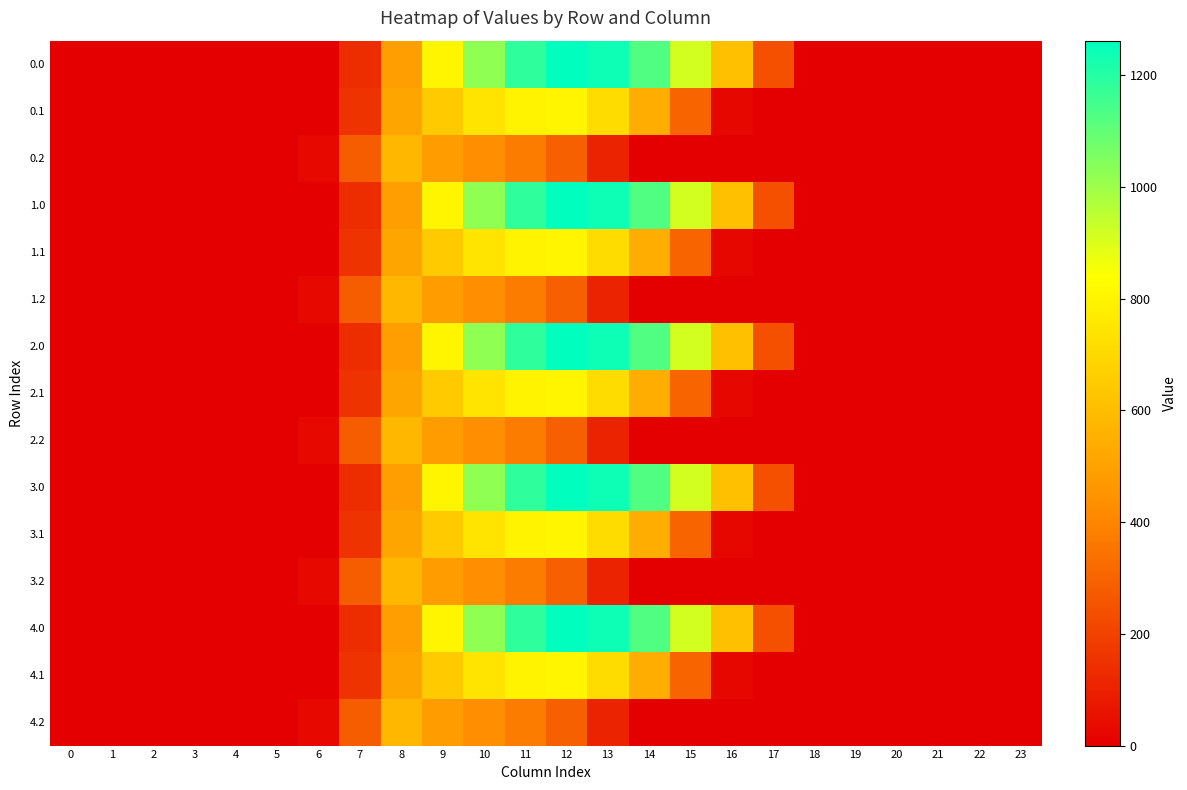

Reading right to left, extract all data points from this chart.

0.0: 23=0.0	22=0.0	21=0.0	20=0.0	19=0.0	18=0.0	17=243.5	16=613.0	15=911.8	14=1128.6	13=1237.4	12=1261.6	11=1185.2	10=1023.2	9=804.0	8=489.3	7=134.3	6=0.0	5=0.0	4=0.0	3=0.0	2=0.0	1=0.0	0=0.0
0.1: 23=0.0	22=0.0	21=0.0	20=0.0	19=0.0	18=0.0	17=0.0	16=26.8	15=301.4	14=544.1	13=715.3	12=806.9	11=800.2	10=742.1	9=646.9	8=514.8	7=153.2	6=0.0	5=0.0	4=0.0	3=0.0	2=0.0	1=0.0	0=0.0
0.2: 23=0.0	22=0.0	21=0.0	20=0.0	19=0.0	18=0.0	17=0.0	16=0.0	15=0.0	14=0.0	13=107.8	12=289.5	11=374.4	10=430.5	9=480.7	8=576.6	7=276.9	6=29.3	5=0.0	4=0.0	3=0.0	2=0.0	1=0.0	0=0.0
1.0: 23=0.0	22=0.0	21=0.0	20=0.0	19=0.0	18=0.0	17=243.5	16=613.0	15=911.8	14=1128.6	13=1237.4	12=1261.6	11=1185.2	10=1023.2	9=804.0	8=489.3	7=134.3	6=0.0	5=0.0	4=0.0	3=0.0	2=0.0	1=0.0	0=0.0
1.1: 23=0.0	22=0.0	21=0.0	20=0.0	19=0.0	18=0.0	17=0.0	16=26.8	15=301.4	14=544.1	13=715.3	12=806.9	11=800.2	10=742.1	9=646.9	8=514.8	7=153.2	6=0.0	5=0.0	4=0.0	3=0.0	2=0.0	1=0.0	0=0.0
1.2: 23=0.0	22=0.0	21=0.0	20=0.0	19=0.0	18=0.0	17=0.0	16=0.0	15=0.0	14=0.0	13=107.8	12=289.5	11=374.4	10=430.5	9=480.7	8=576.6	7=276.9	6=29.3	5=0.0	4=0.0	3=0.0	2=0.0	1=0.0	0=0.0
2.0: 23=0.0	22=0.0	21=0.0	20=0.0	19=0.0	18=0.0	17=243.5	16=613.0	15=911.8	14=1128.6	13=1237.4	12=1261.6	11=1185.2	10=1023.2	9=804.0	8=489.3	7=134.3	6=0.0	5=0.0	4=0.0	3=0.0	2=0.0	1=0.0	0=0.0
2.1: 23=0.0	22=0.0	21=0.0	20=0.0	19=0.0	18=0.0	17=0.0	16=26.8	15=301.4	14=544.1	13=715.3	12=806.9	11=800.2	10=742.1	9=646.9	8=514.8	7=153.2	6=0.0	5=0.0	4=0.0	3=0.0	2=0.0	1=0.0	0=0.0
2.2: 23=0.0	22=0.0	21=0.0	20=0.0	19=0.0	18=0.0	17=0.0	16=0.0	15=0.0	14=0.0	13=107.8	12=289.5	11=374.4	10=430.5	9=480.7	8=576.6	7=276.9	6=29.3	5=0.0	4=0.0	3=0.0	2=0.0	1=0.0	0=0.0
3.0: 23=0.0	22=0.0	21=0.0	20=0.0	19=0.0	18=0.0	17=243.5	16=613.0	15=911.8	14=1128.6	13=1237.4	12=1261.6	11=1185.2	10=1023.2	9=804.0	8=489.3	7=134.3	6=0.0	5=0.0	4=0.0	3=0.0	2=0.0	1=0.0	0=0.0
3.1: 23=0.0	22=0.0	21=0.0	20=0.0	19=0.0	18=0.0	17=0.0	16=26.8	15=301.4	14=544.1	13=715.3	12=806.9	11=800.2	10=742.1	9=646.9	8=514.8	7=153.2	6=0.0	5=0.0	4=0.0	3=0.0	2=0.0	1=0.0	0=0.0
3.2: 23=0.0	22=0.0	21=0.0	20=0.0	19=0.0	18=0.0	17=0.0	16=0.0	15=0.0	14=0.0	13=107.8	12=289.5	11=374.4	10=430.5	9=480.7	8=576.6	7=276.9	6=29.3	5=0.0	4=0.0	3=0.0	2=0.0	1=0.0	0=0.0
4.0: 23=0.0	22=0.0	21=0.0	20=0.0	19=0.0	18=0.0	17=243.5	16=613.0	15=911.8	14=1128.6	13=1237.4	12=1261.6	11=1185.2	10=1023.2	9=804.0	8=489.3	7=134.3	6=0.0	5=0.0	4=0.0	3=0.0	2=0.0	1=0.0	0=0.0
4.1: 23=0.0	22=0.0	21=0.0	20=0.0	19=0.0	18=0.0	17=0.0	16=26.8	15=301.4	14=544.1	13=715.3	12=806.9	11=800.2	10=742.1	9=646.9	8=514.8	7=153.2	6=0.0	5=0.0	4=0.0	3=0.0	2=0.0	1=0.0	0=0.0
4.2: 23=0.0	22=0.0	21=0.0	20=0.0	19=0.0	18=0.0	17=0.0	16=0.0	15=0.0	14=0.0	13=107.8	12=289.5	11=374.4	10=430.5	9=480.7	8=576.6	7=276.9	6=29.3	5=0.0	4=0.0	3=0.0	2=0.0	1=0.0	0=0.0